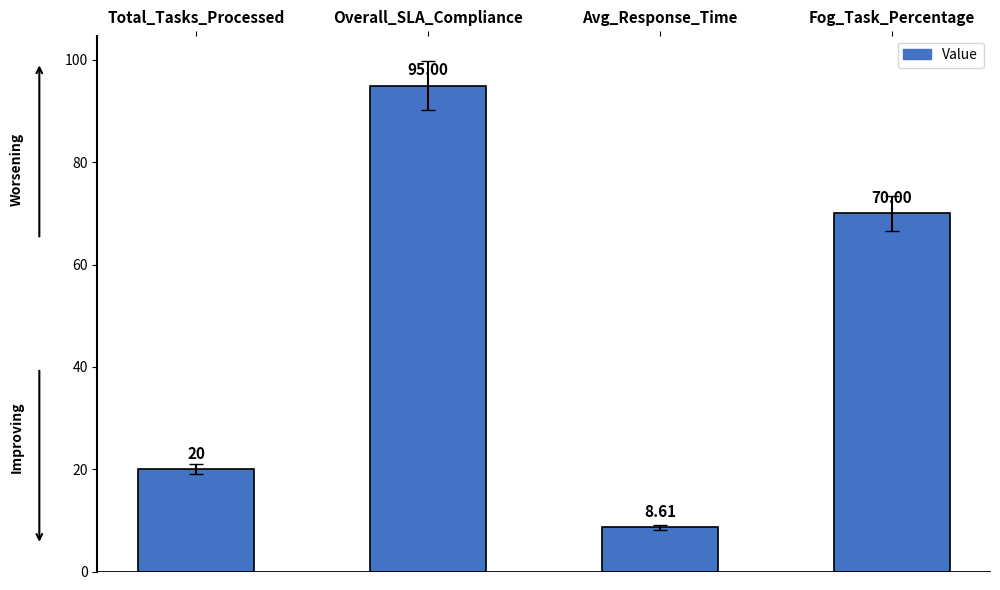

What is the value of the 2nd bar from the left?

95.0